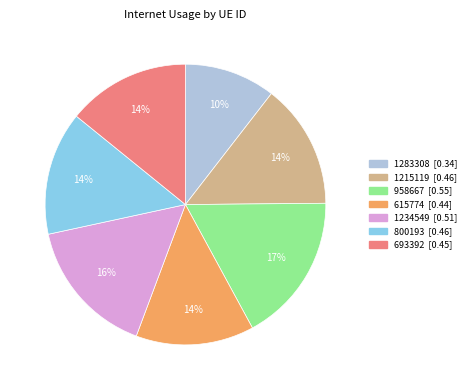

To the nearest percent, what is the average slice percentage?

14%